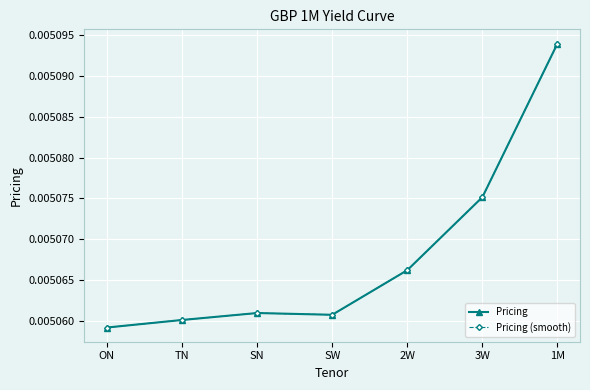

True or false: Pricing (smooth) has a value of 0.0 at TN.

True